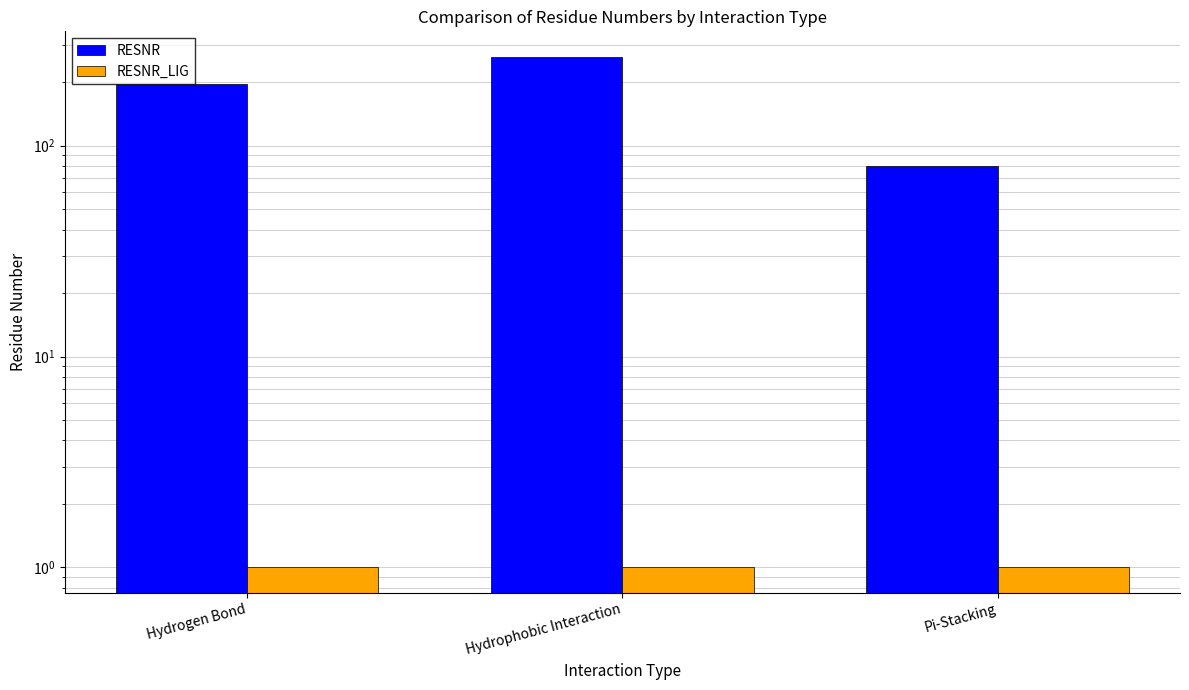

Reading left to right, transcribe all the data shown in this chart.

RESNR: 195.2	264.0	80.0
RESNR_LIG: 1.0	1.0	1.0